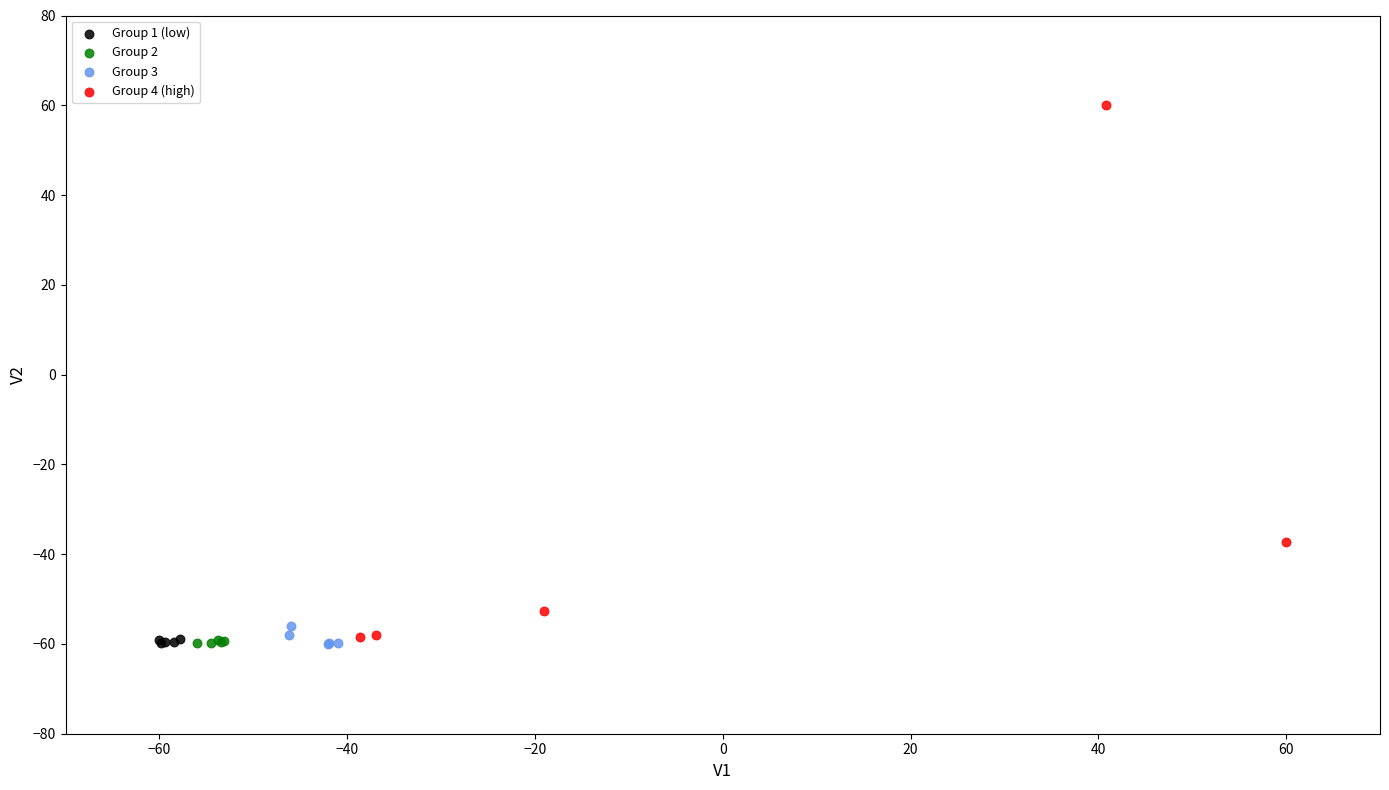

Which series has the largest Y range (max minus min)?

Group 4 (high)